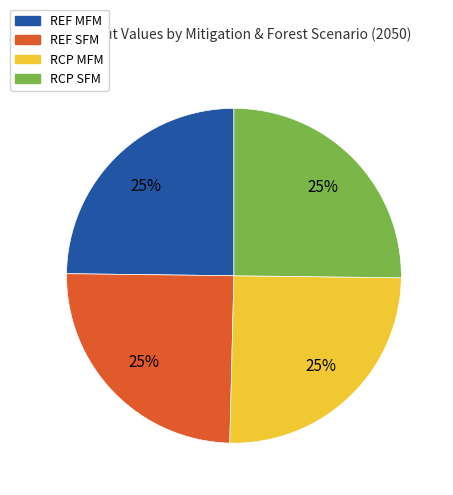

How many slices are in this pie chart?

4